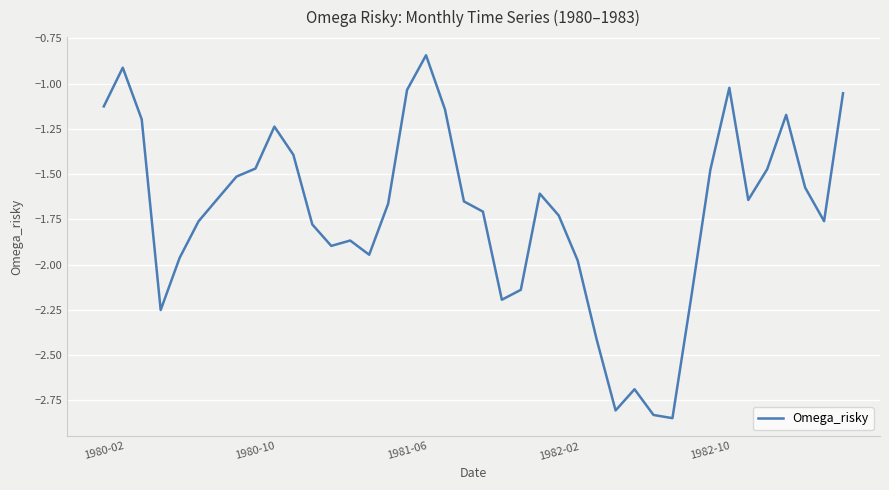

What is the difference between the maximum and minimum values?

2.0